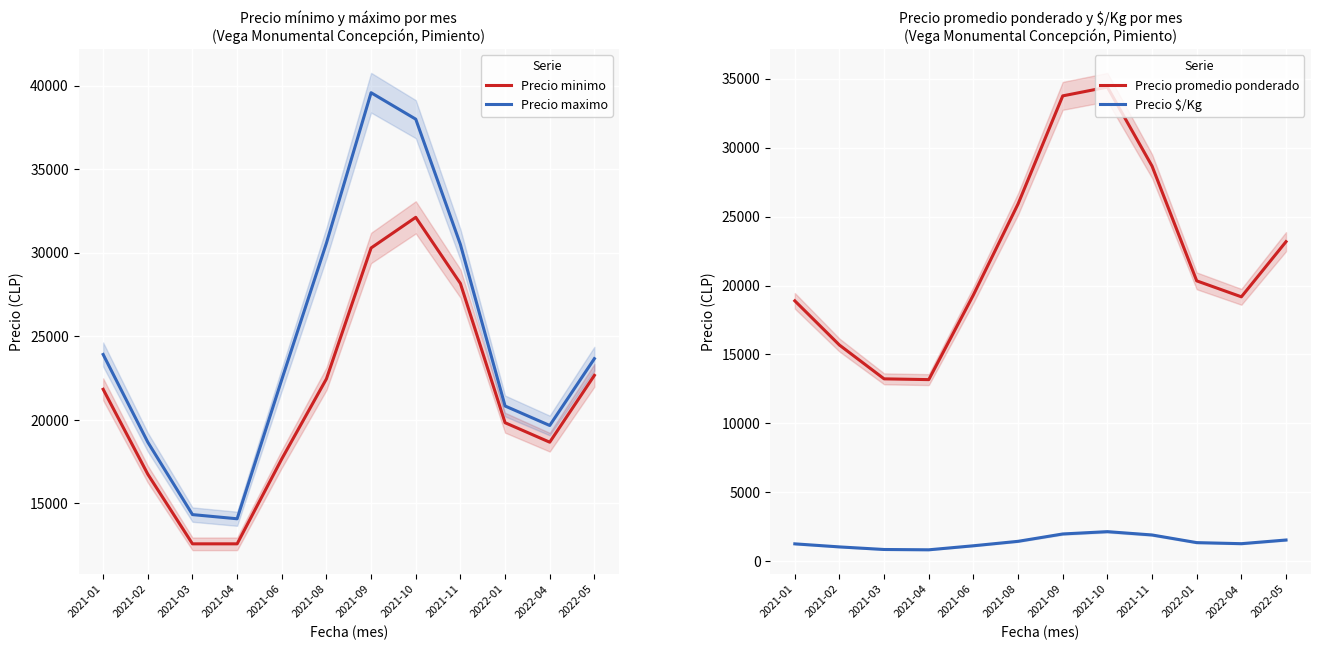

At which label is Precio $/Kg closest to 1493?

2021-08